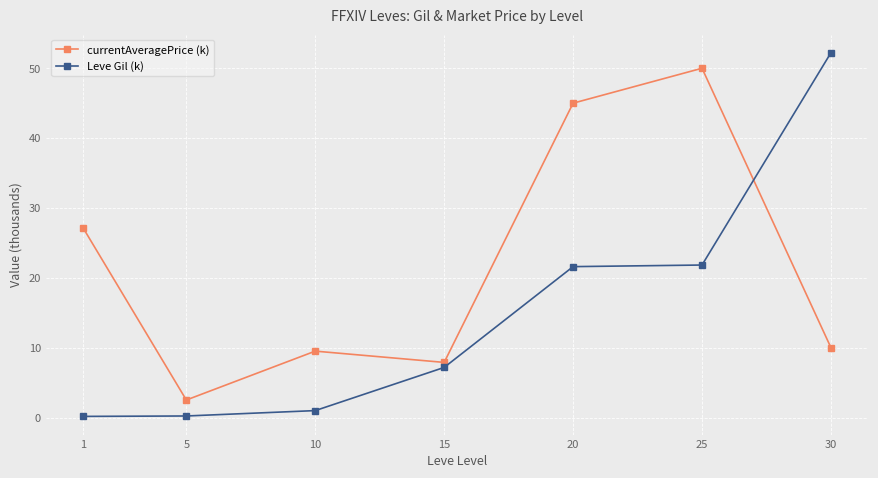

The Leve Gil (k) series shows 0.2 at 1. True or false?

True